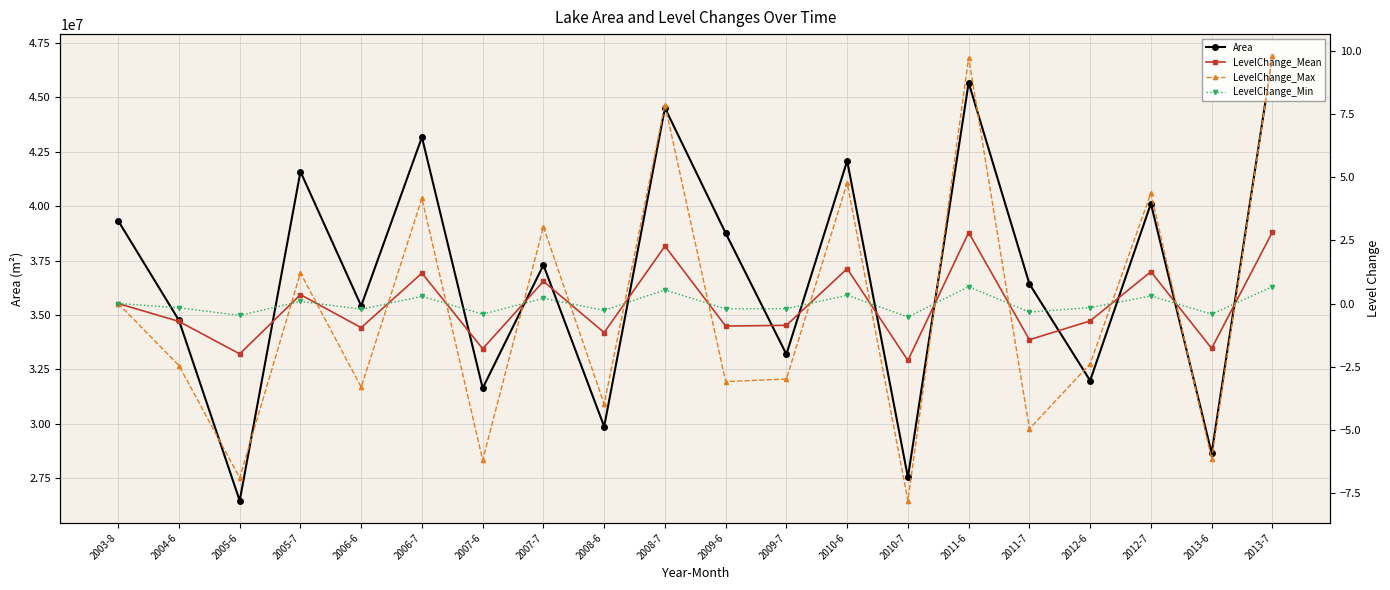

Which category has the highest value in the Area series?

2013-7